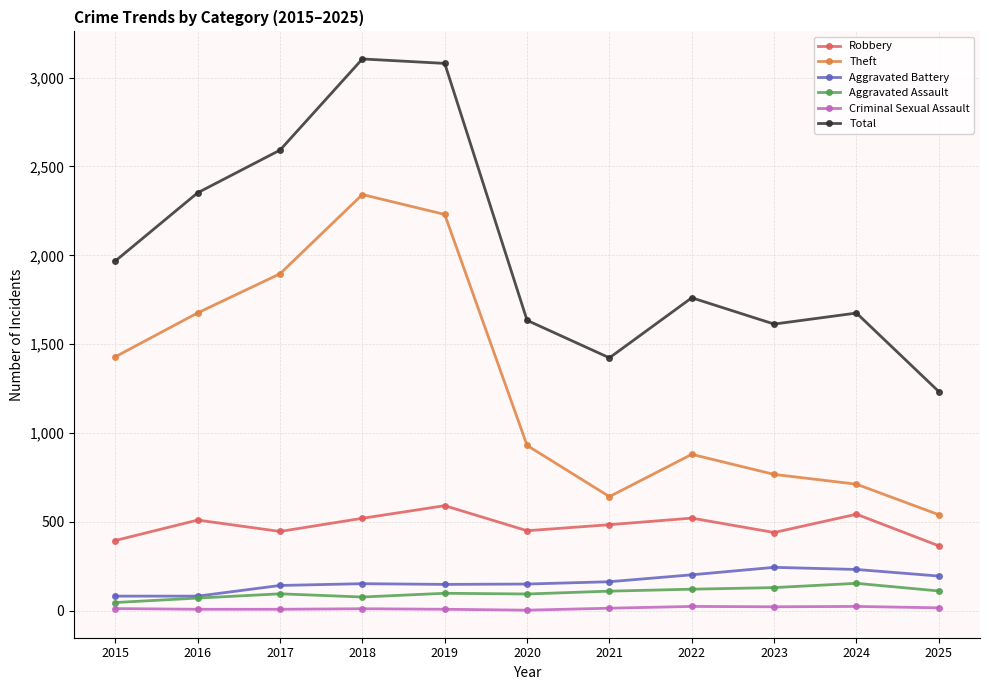

What is the difference between the maximum and minimum values in the Aggravated Battery series?

162